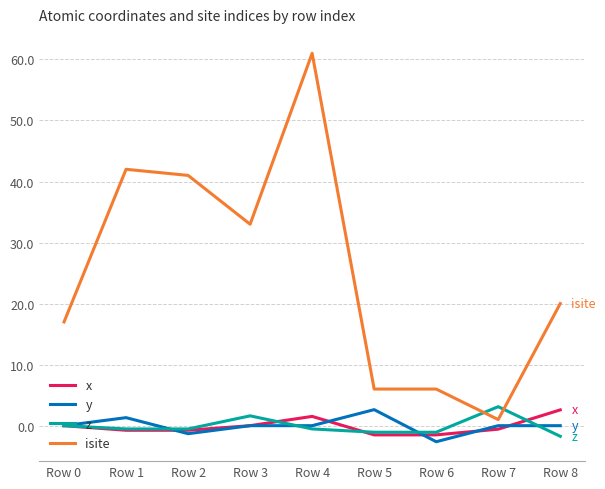

Reading right to left, transcribe all the data shown in this chart.

x: 2.6	-0.6	-1.5	-1.5	1.5	-0.0	-0.8	-0.8	0.0
y: -0.0	0.0	-2.6	2.6	-0.0	0.0	-1.3	1.3	0.0
z: -1.7	3.1	-1.1	-1.1	-0.5	1.6	-0.5	-0.5	0.0
isite: 20.0	1.0	6.0	6.0	61.0	33.0	41.0	42.0	17.0